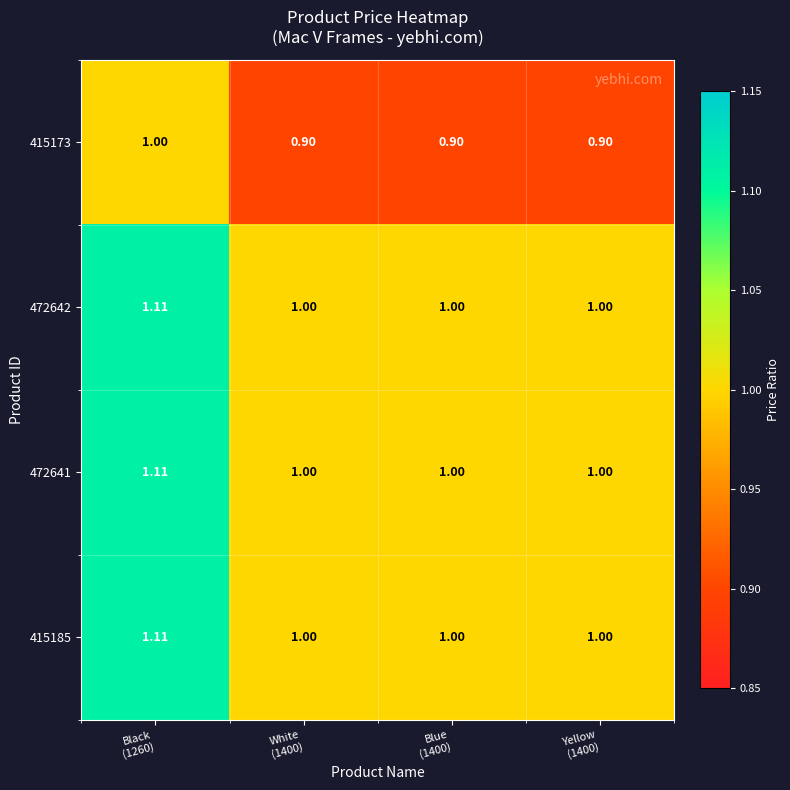

Which series has the largest range (max minus min)?

472642